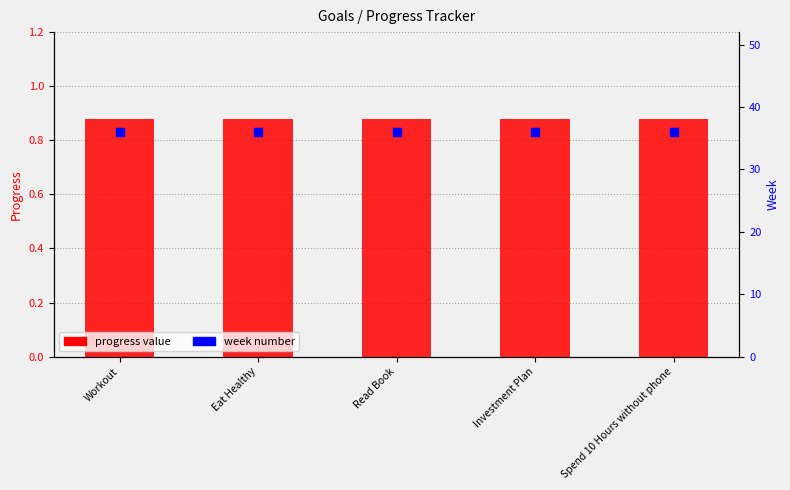

Which series has the largest total across all categories?

week number